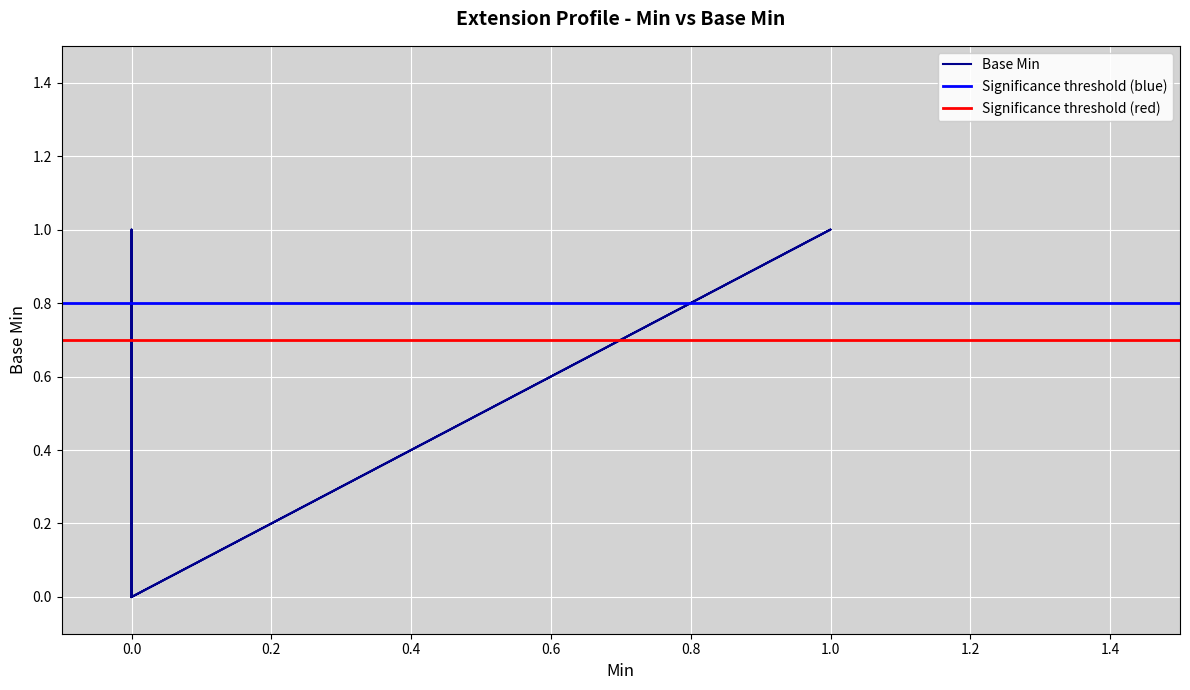

True or false: the data has more than 1 interior local peaks.

False